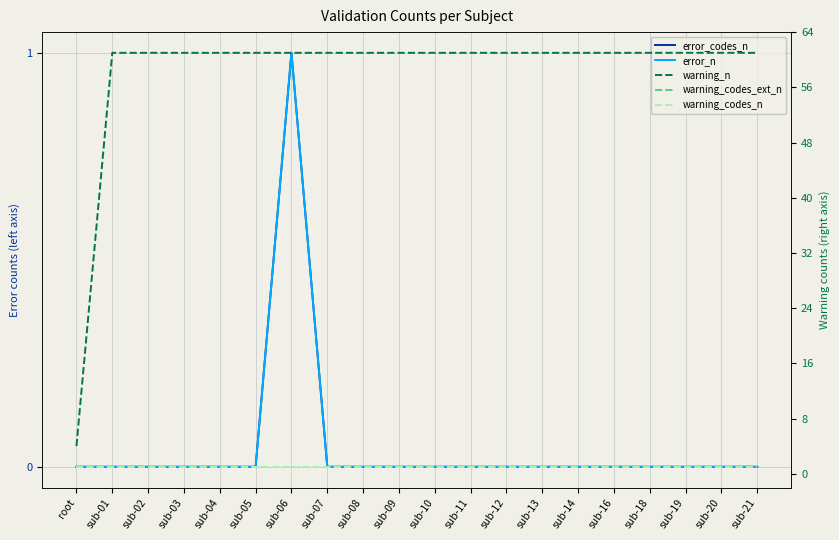

In error_codes_n, how many points are higher than both neighbors (excluding endpoints)?

1